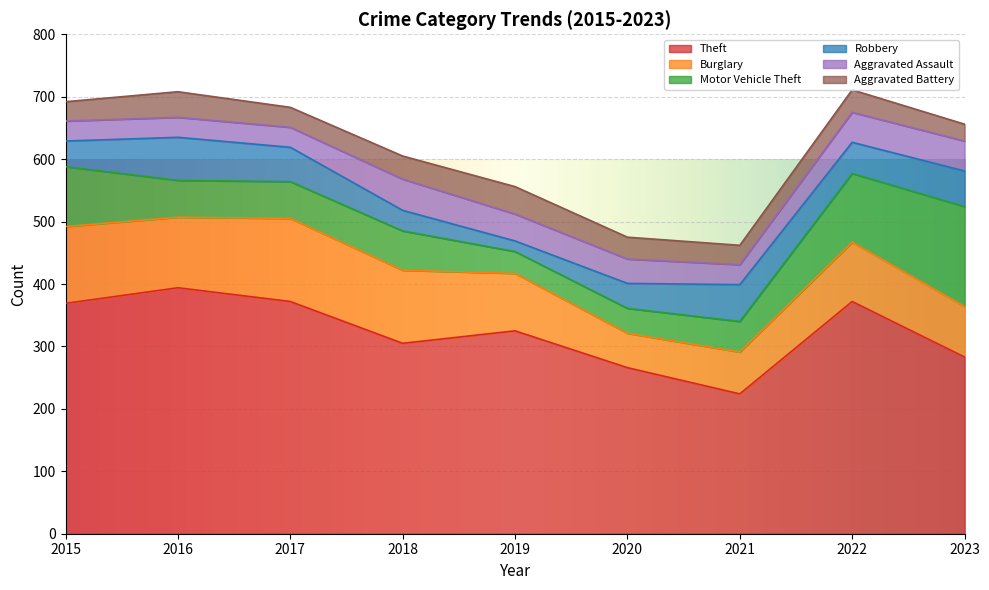

True or false: Burglary and Theft cross at least once.

False